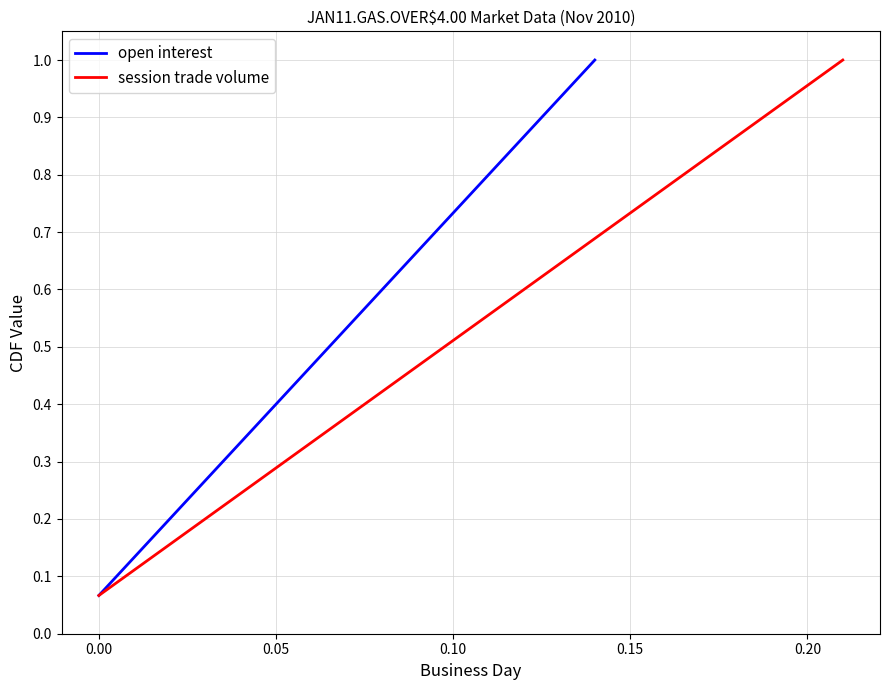

True or false: session trade volume has more than 2 interior local peaks.

False